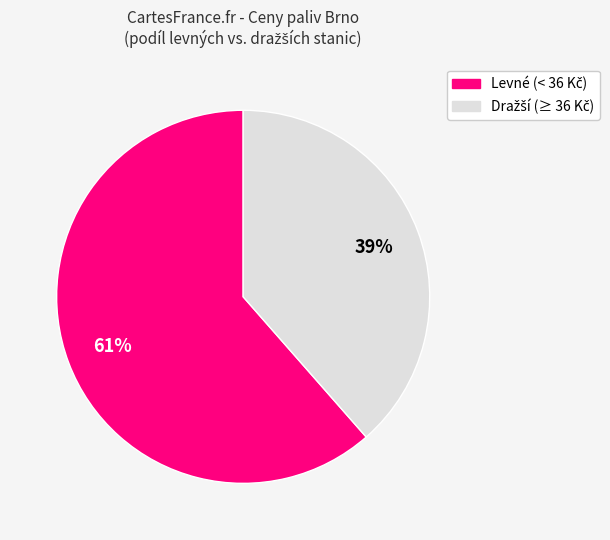

Is there a majority slice in this chart?

Yes